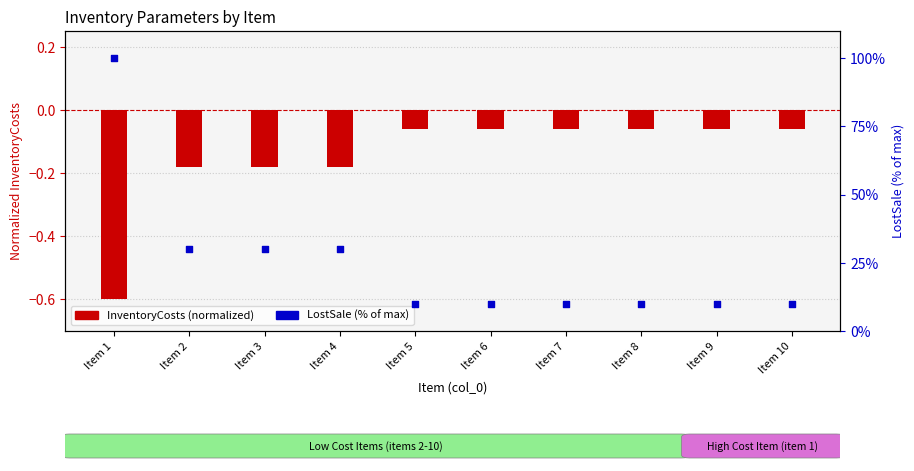

What is the total value across all series at Item 8?

9.9